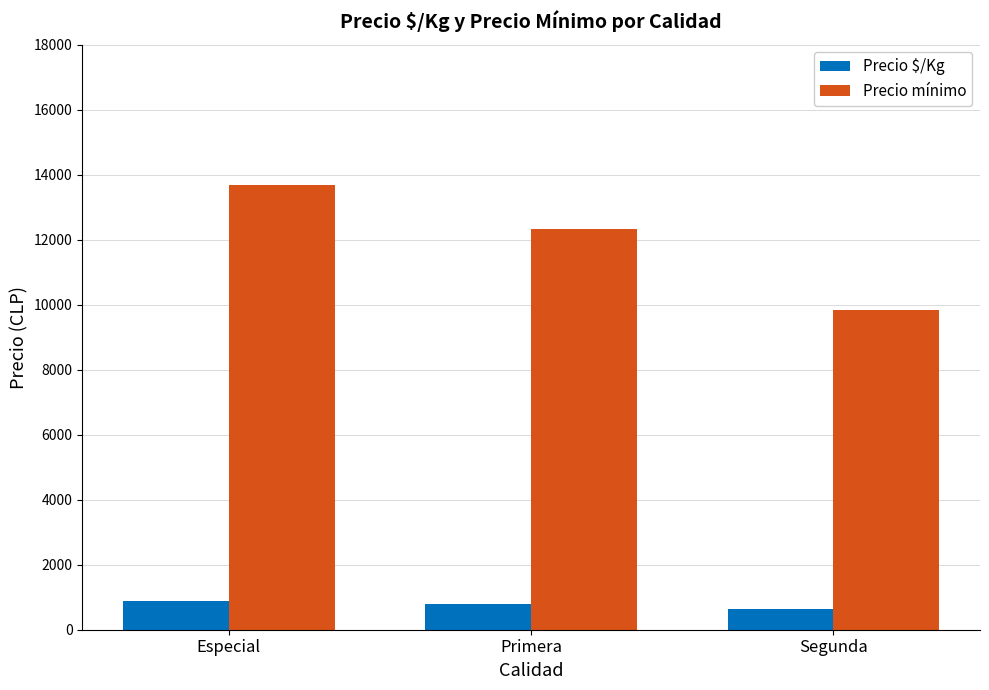

Does the chart contain stacked bars?

No